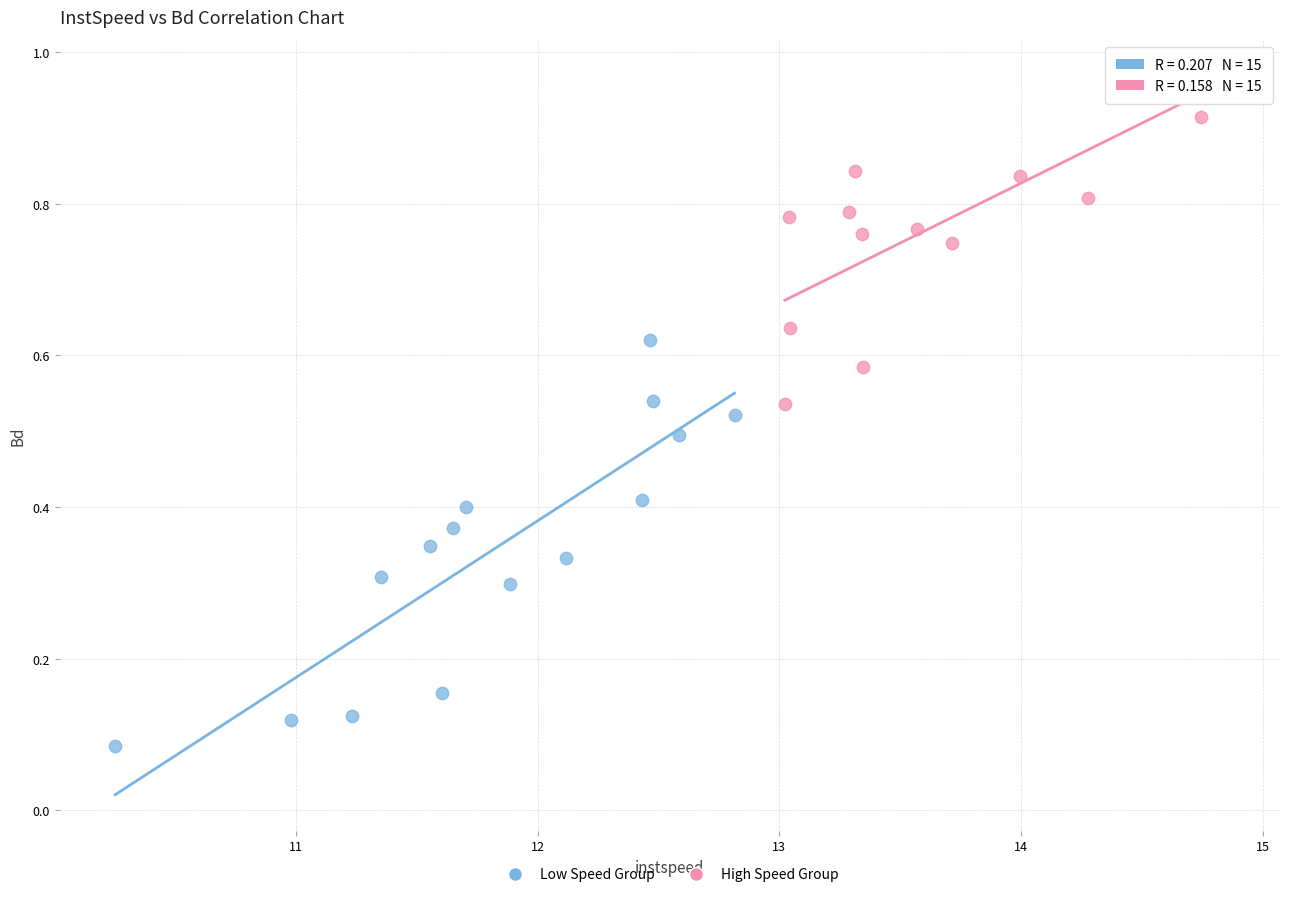

Which series has the largest Y range (max minus min)?

Low Speed Group